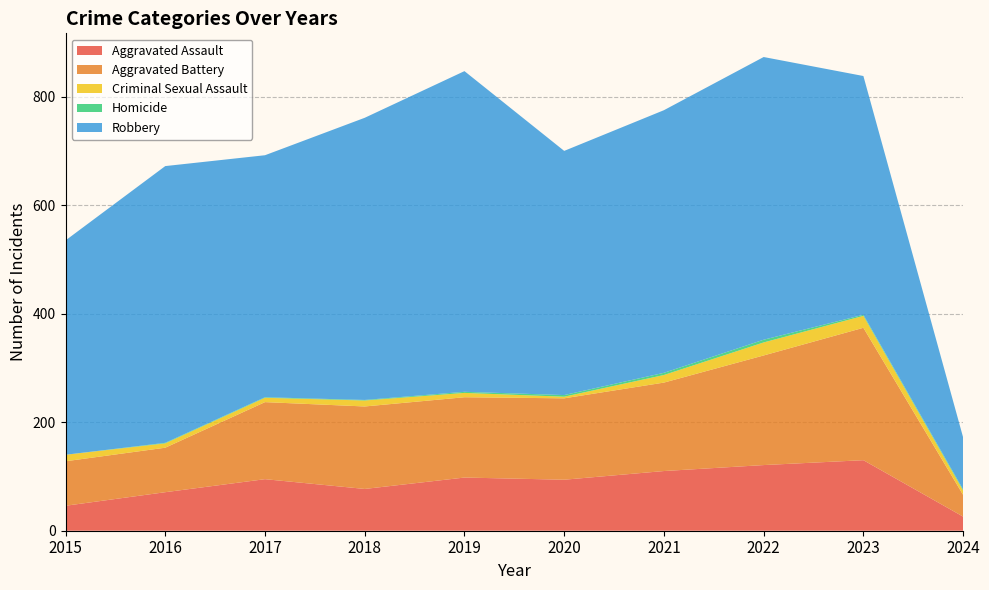

Reading left to right, extract all data points from this chart.

Aggravated Assault: 46	71	95	77	98	94	110	121	130	26
Aggravated Battery: 82	82	142	152	148	150	163	202	244	40
Criminal Sexual Assault: 12	8	8	11	8	3	14	24	22	8
Homicide: 0	1	1	1	2	3	4	5	2	2
Robbery: 395	510	446	520	591	450	484	521	440	96